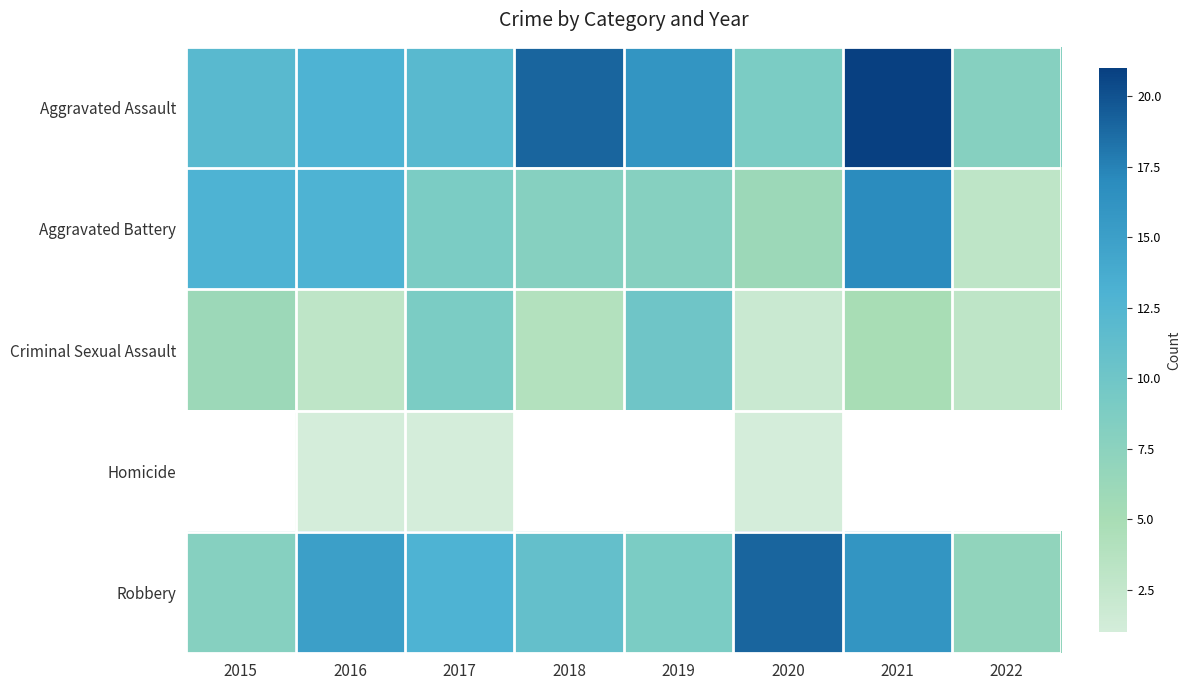

The value of Aggravated Assault at 2021 is 30.5. True or false?

False